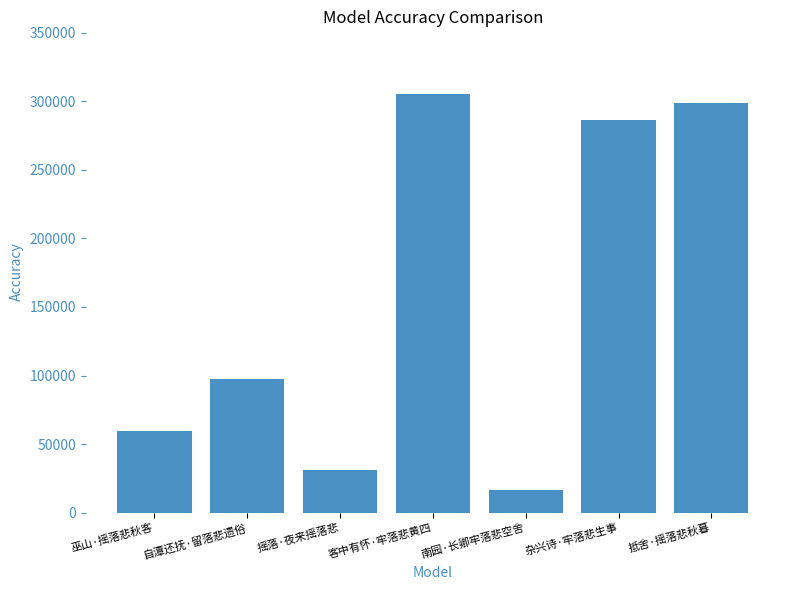

The chart shows a value of 59483 at 巫山·摇落悲秋客. True or false?

True